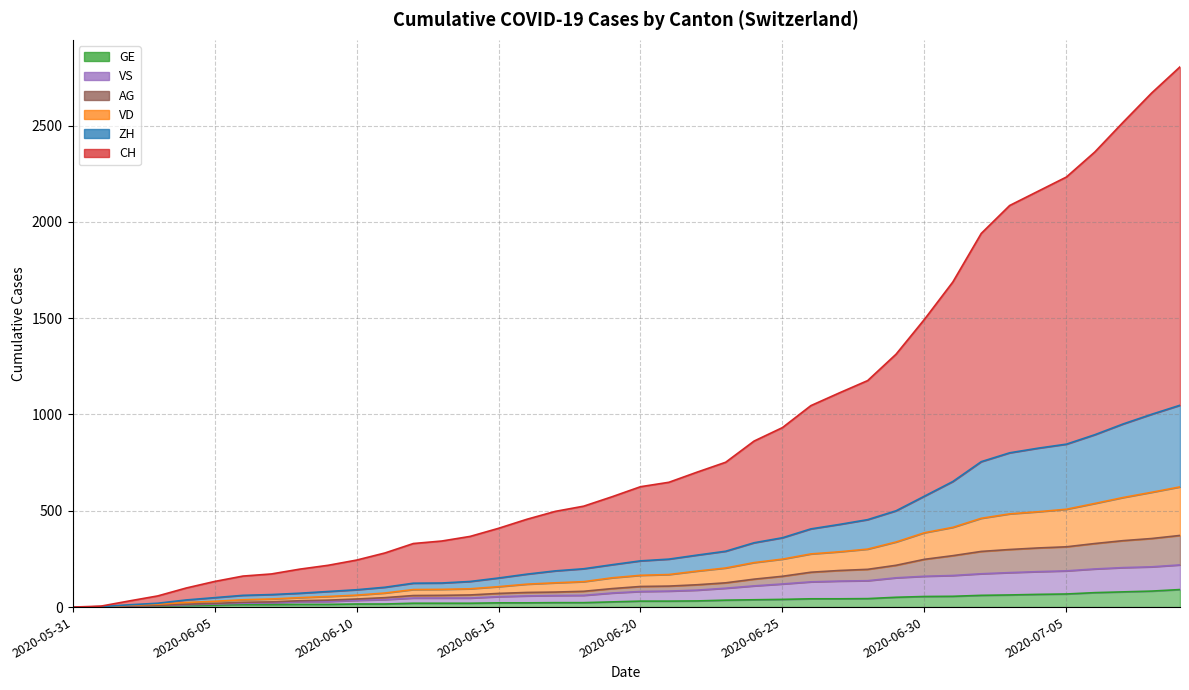

What is the difference between the GE values at 2020-06-22 and 2020-07-03?

31